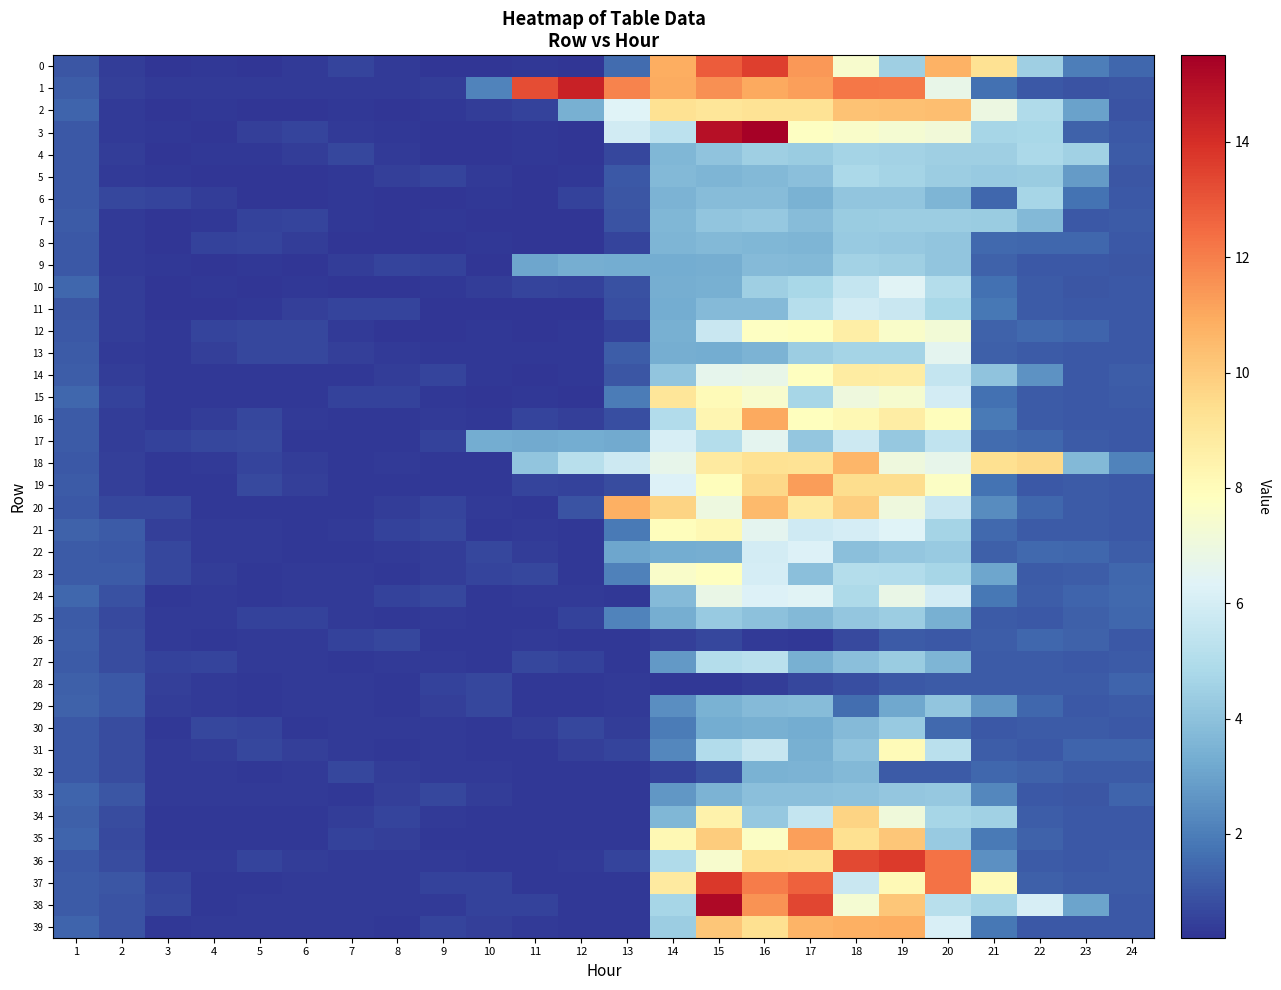

Between 14 and 5, which is larger?

14